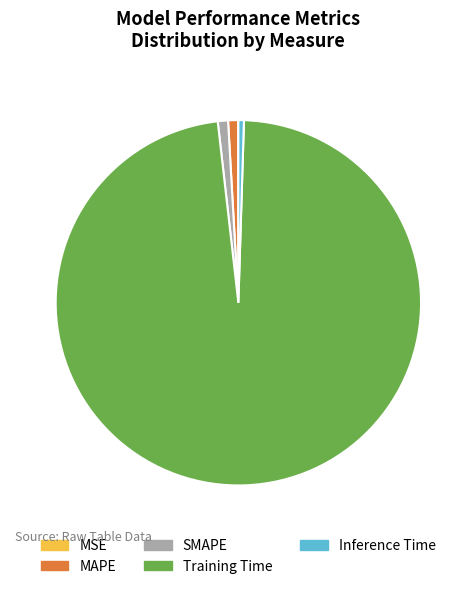

Is Inference Time the majority of the pie?

No